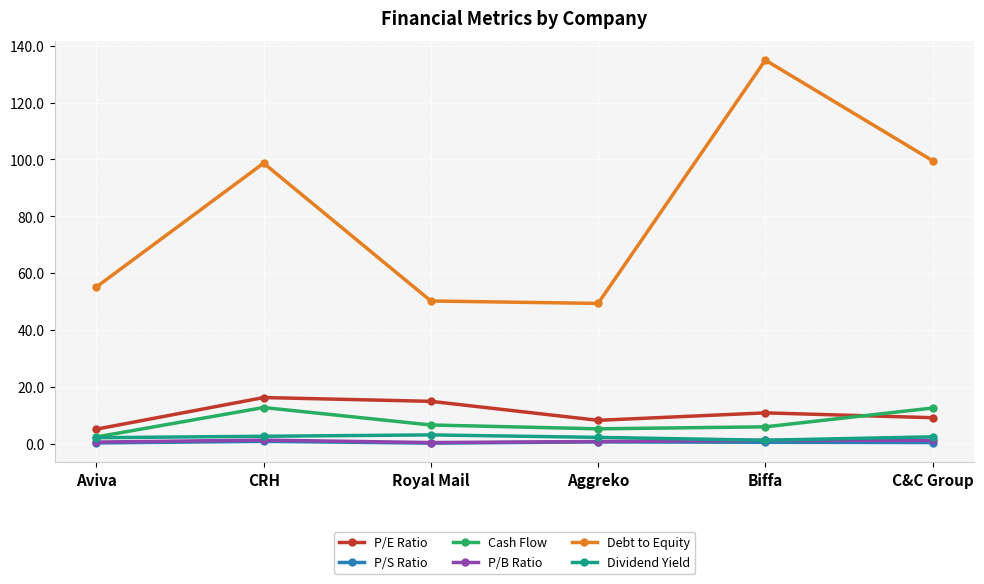

What is the average value of the Cash Flow series?

7.6